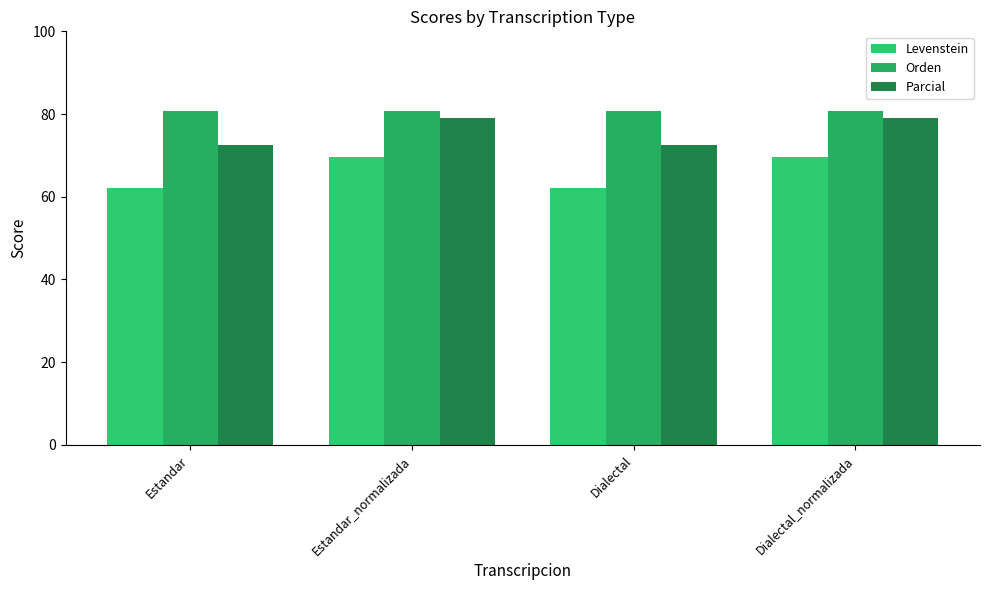

Reading right to left, transcribe all the data shown in this chart.

Levenstein: 69.7	62.2	69.7	62.2
Orden: 80.8	80.7	80.8	80.7
Parcial: 79.1	72.4	79.1	72.4